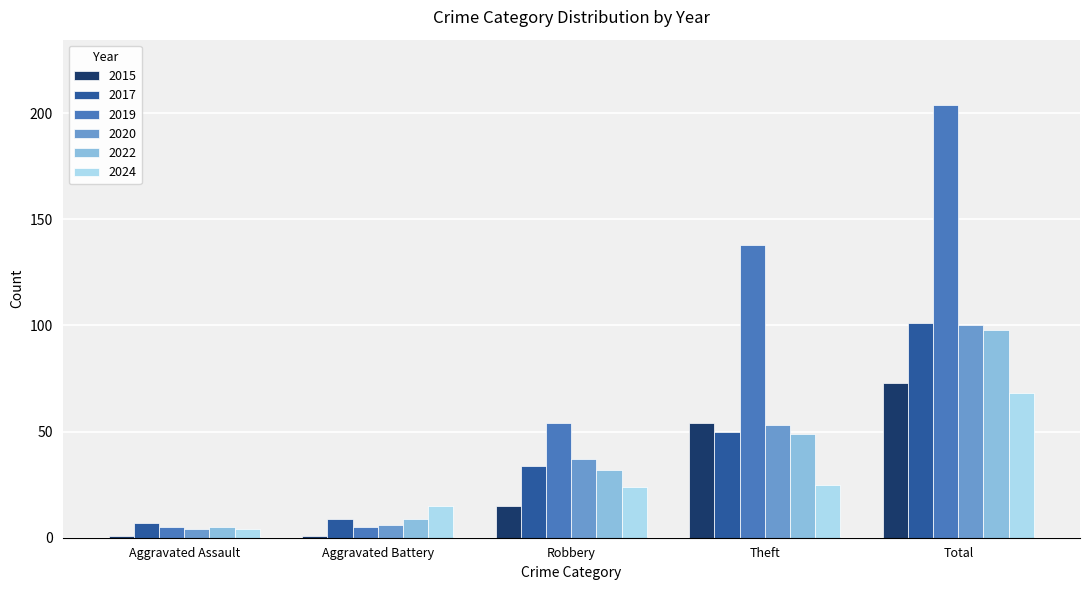

What is the maximum value for 2019?

204